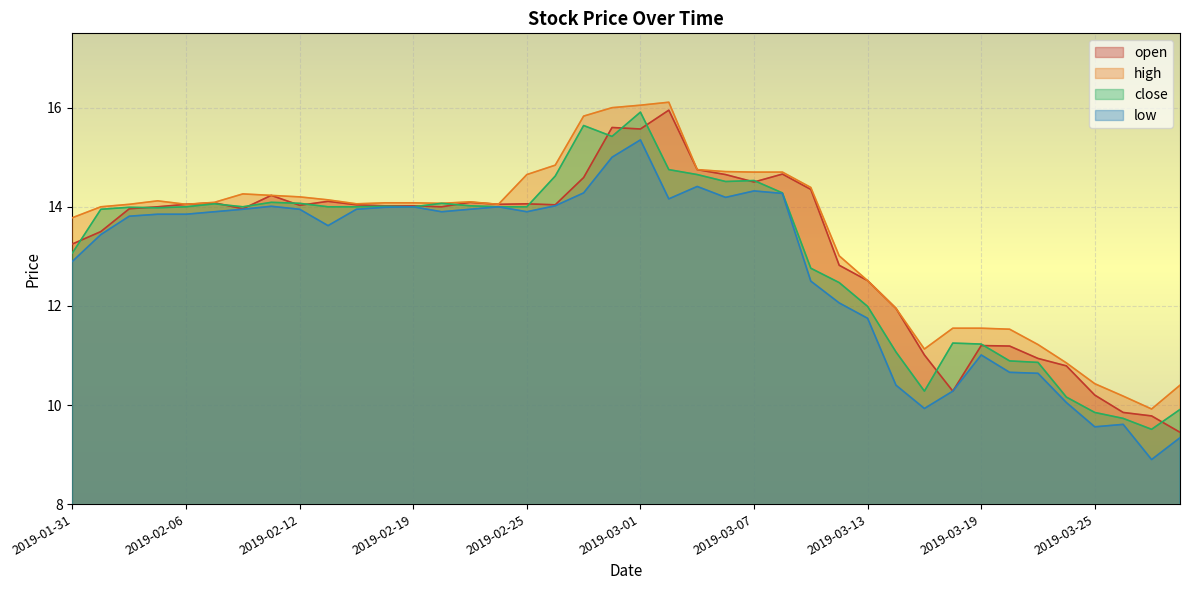

Which category has the highest value across all series?

2019-03-04